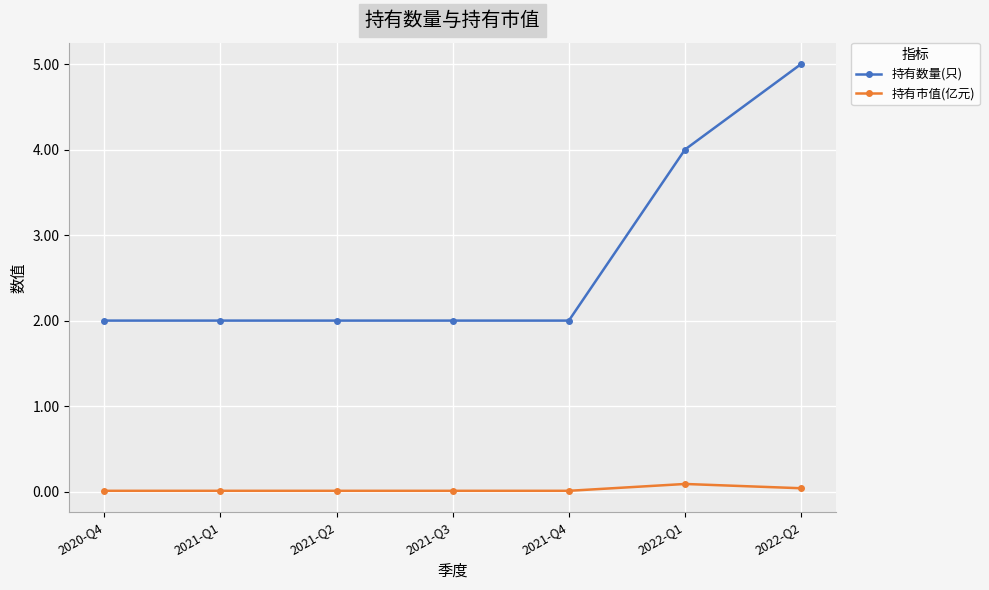

What is the difference between the second highest and minimum values in the 持有数量(只) series?

2.0